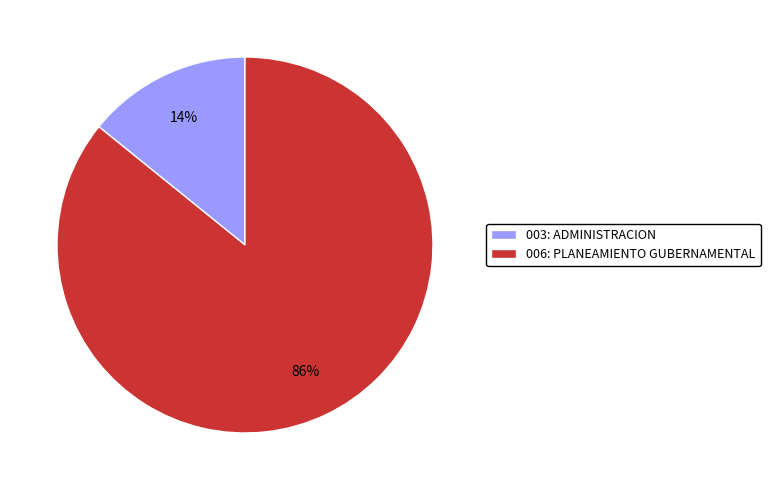

Combined, do 006: PLANEAMIENTO GUBERNAMENTAL and 003: ADMINISTRACION account for over 50%?

Yes